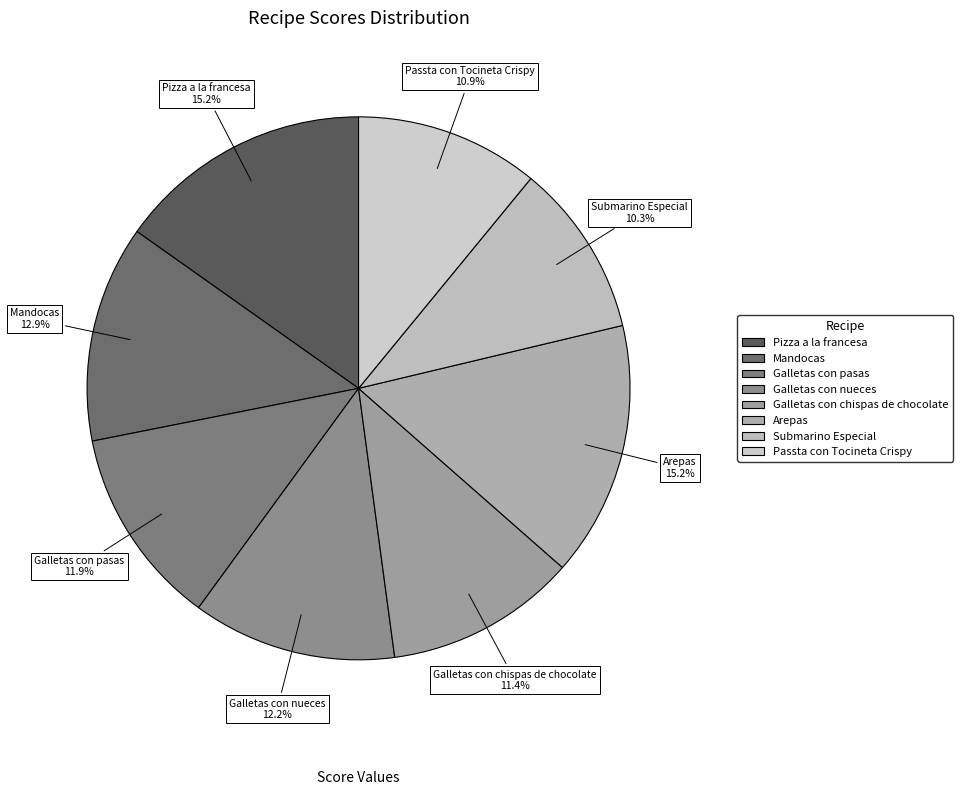

Which has a higher value, Galletas con chispas de chocolate or Submarino Especial?

Galletas con chispas de chocolate